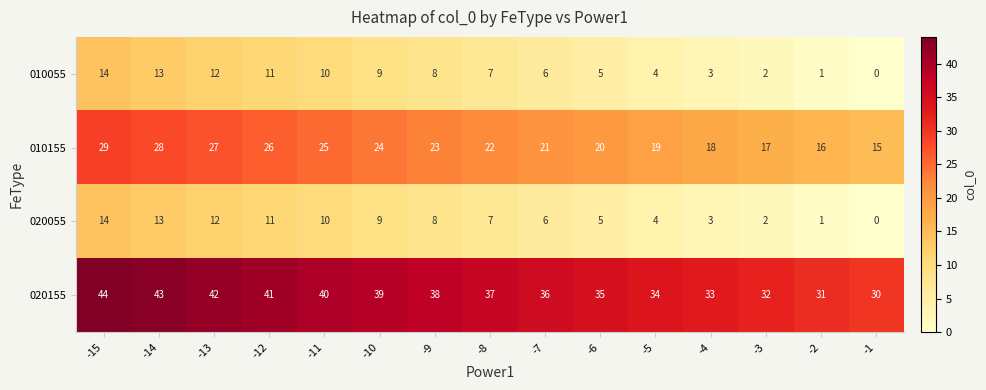

What is the spread (max minus min) of values at -1?

30